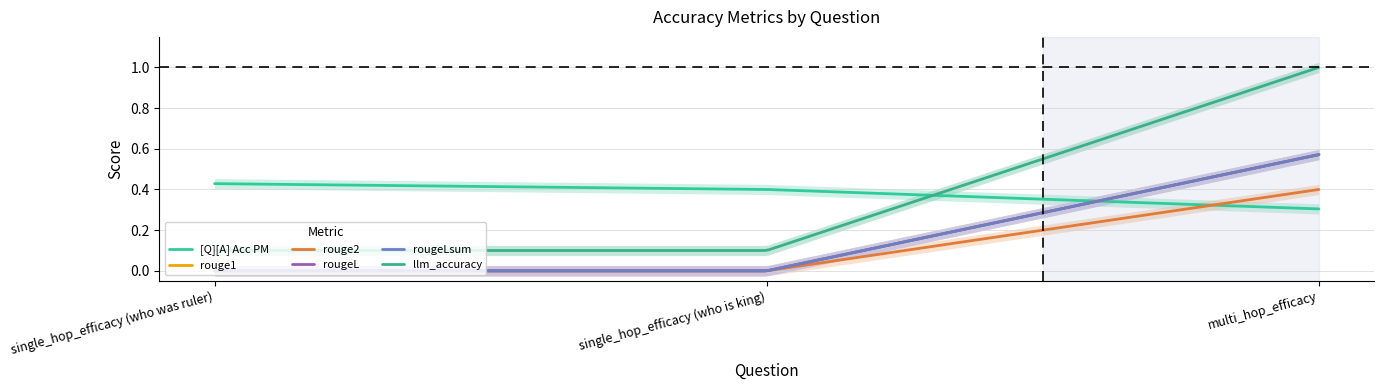

What position from the right is multi_hop_efficacy?

1